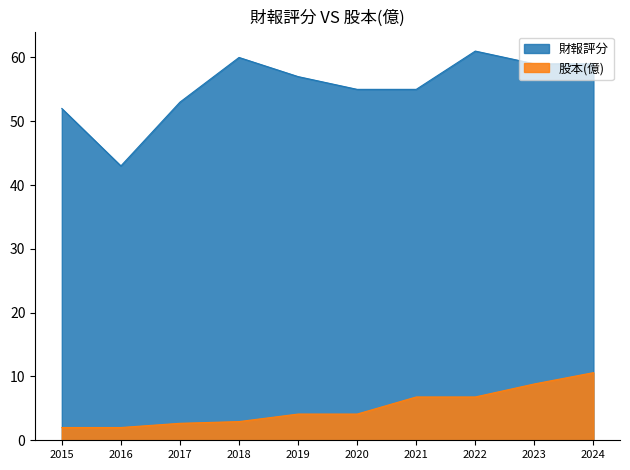

Rank the categories by 股本(億) value from lowest to highest.

2015, 2016, 2017, 2018, 2019, 2020, 2021, 2022, 2023, 2024